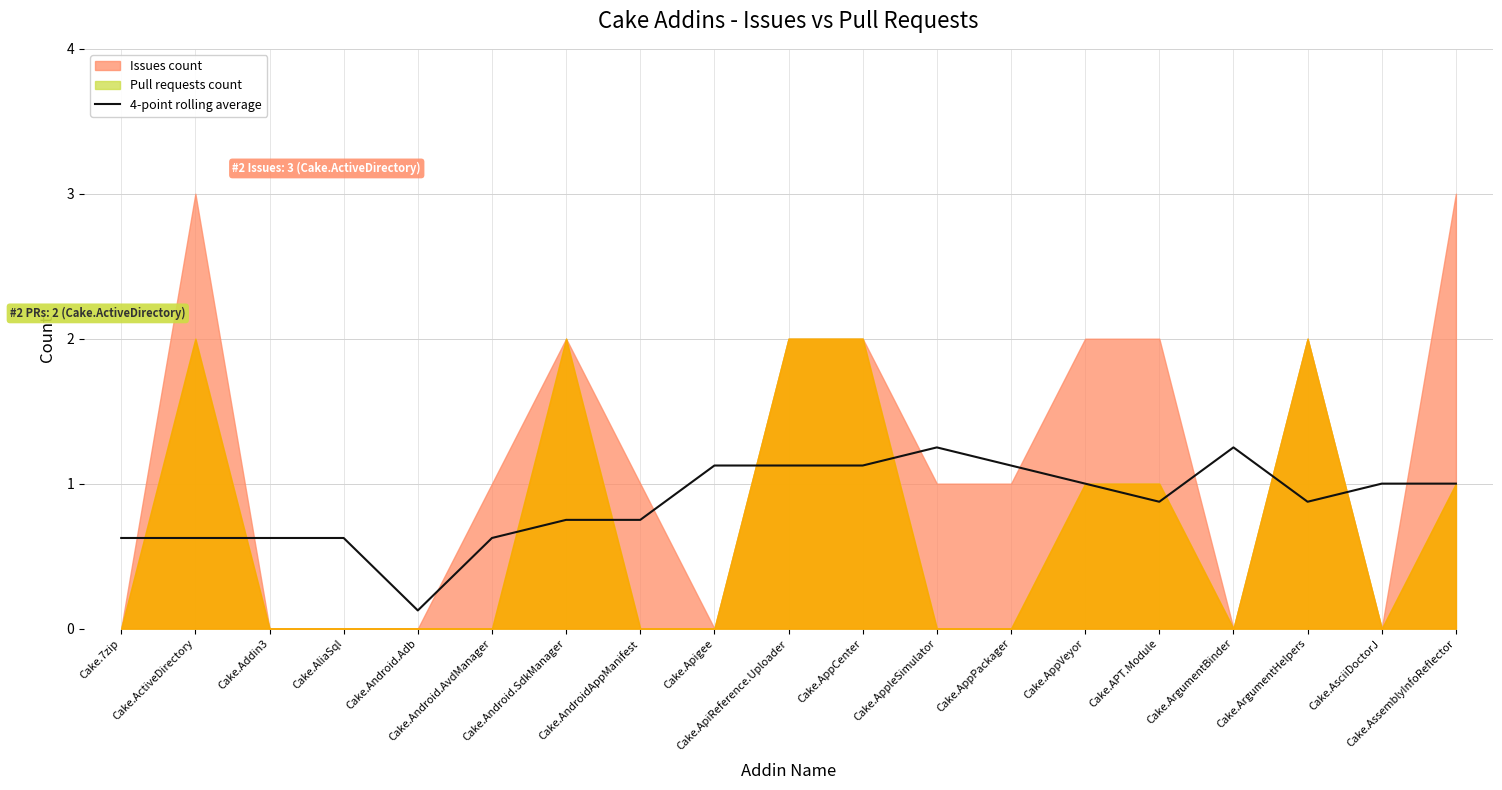

Between Cake.AsciiDoctorJ and Cake.ApiReference.Uploader, which is larger?

Cake.ApiReference.Uploader